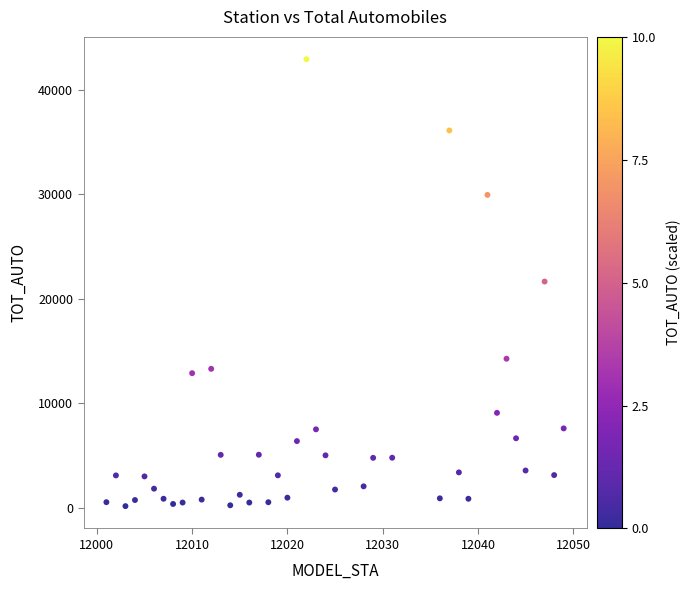

What is the range of X values (max minus min)?

48